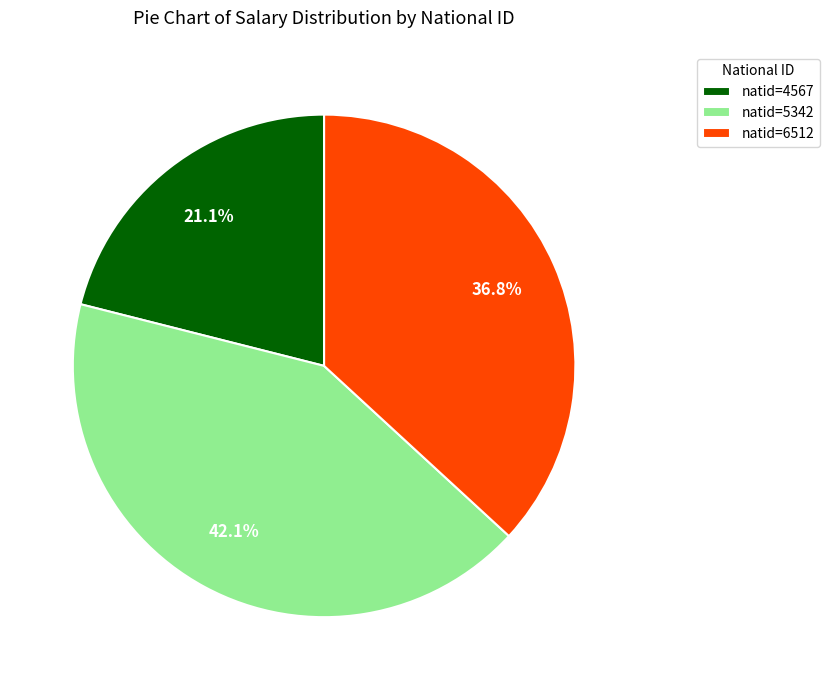

What percentage is NOT represented by natid=4567?

78.9%